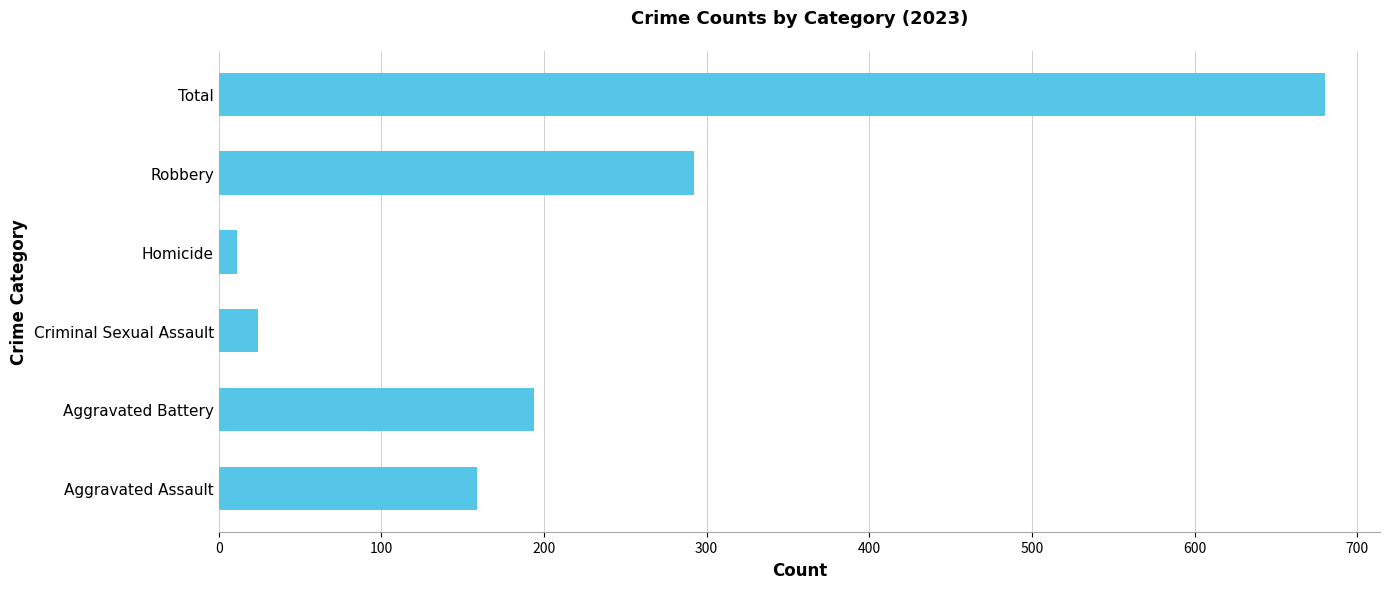

Rank the categories by value from lowest to highest.

Homicide, Criminal Sexual Assault, Aggravated Assault, Aggravated Battery, Robbery, Total